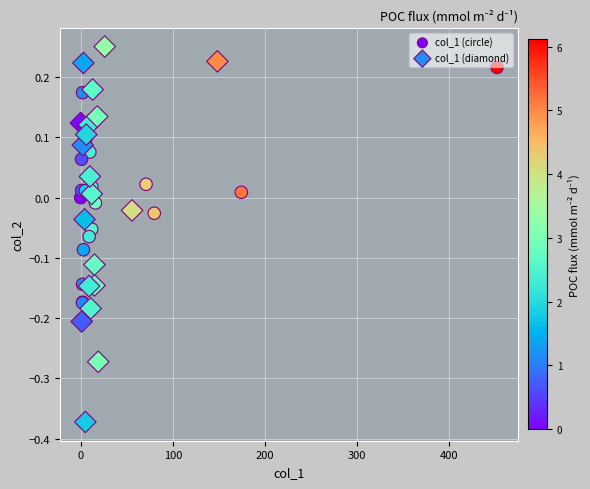

Which series has the largest Y range (max minus min)?

col_1 (diamond)